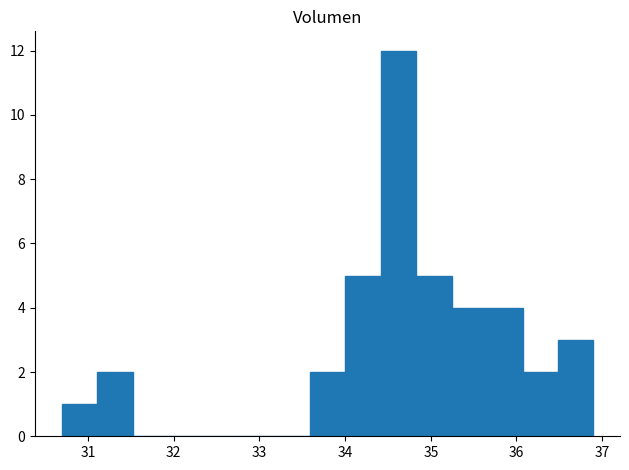

Reading left to right, list every bar in this chart as the range it spans on the x-axis followed by its height. Neither the bar edges nor the heights are printed on the chart, so give them approximately, as read against the axes.

30.7 to 31.1: 1
31.1 to 31.5: 2
31.5 to 31.9: 0
31.9 to 32.3: 0
32.3 to 32.8: 0
32.8 to 33.2: 0
33.2 to 33.6: 0
33.6 to 34.0: 2
34.0 to 34.4: 5
34.4 to 34.8: 12
34.8 to 35.2: 5
35.2 to 35.7: 4
35.7 to 36.1: 4
36.1 to 36.5: 2
36.5 to 36.9: 3